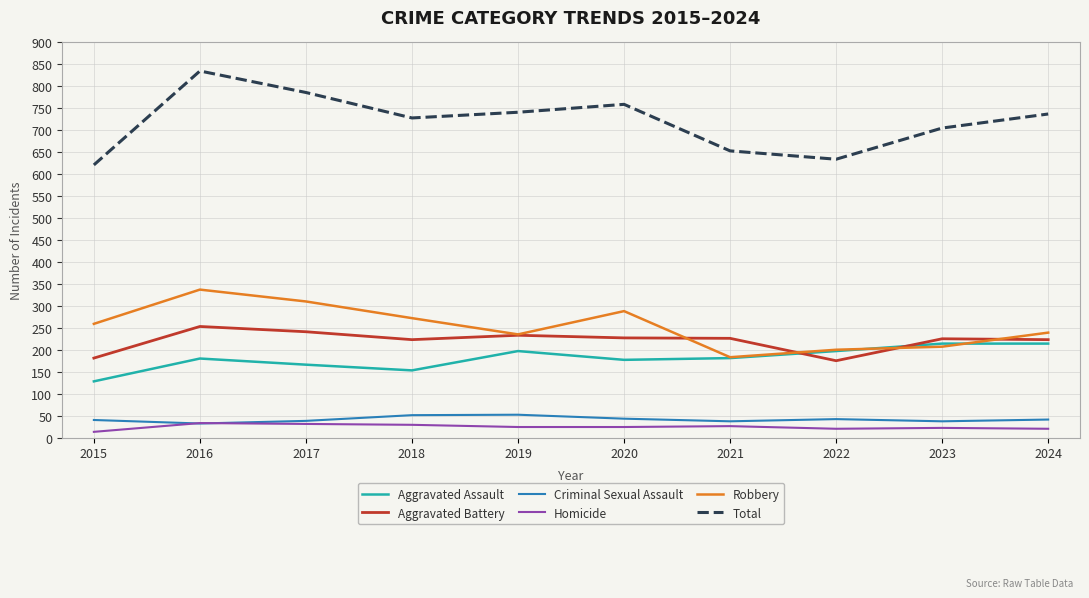

What is the spread (max minus min) of values at 2016?

803